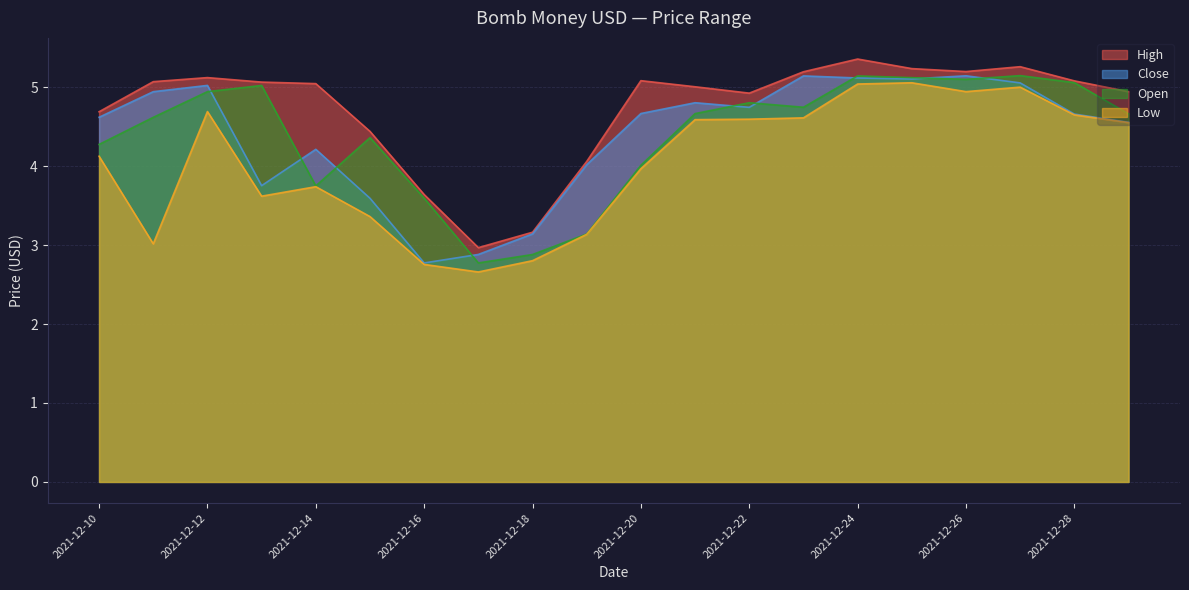

Rank the series by their maximum value, from highest to lowest.

High, Open, Close, Low